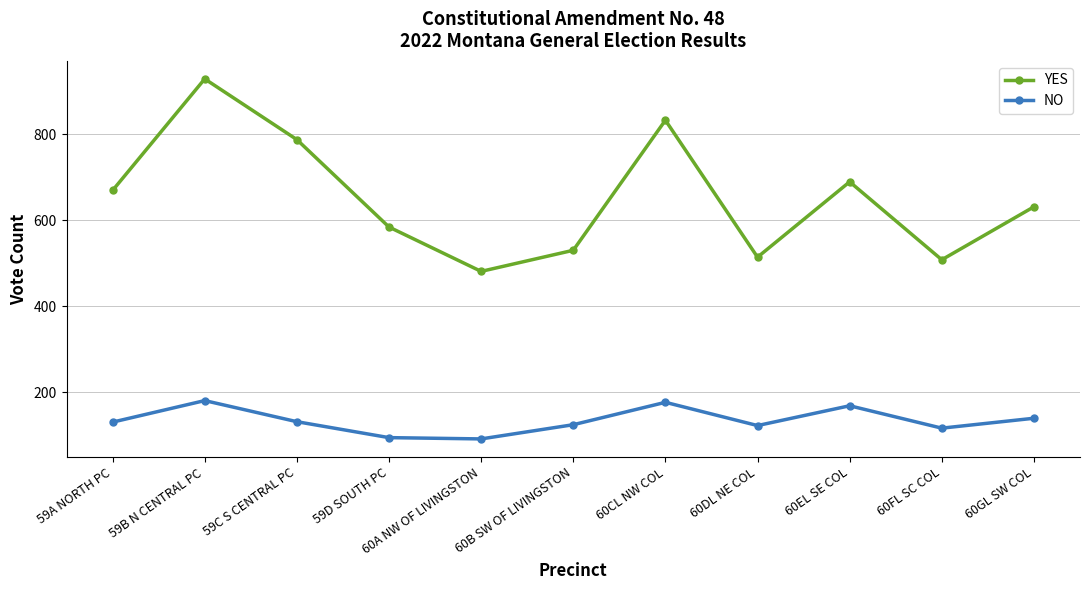

Which series changed the most between 59B N CENTRAL PC and 59D SOUTH PC?

YES